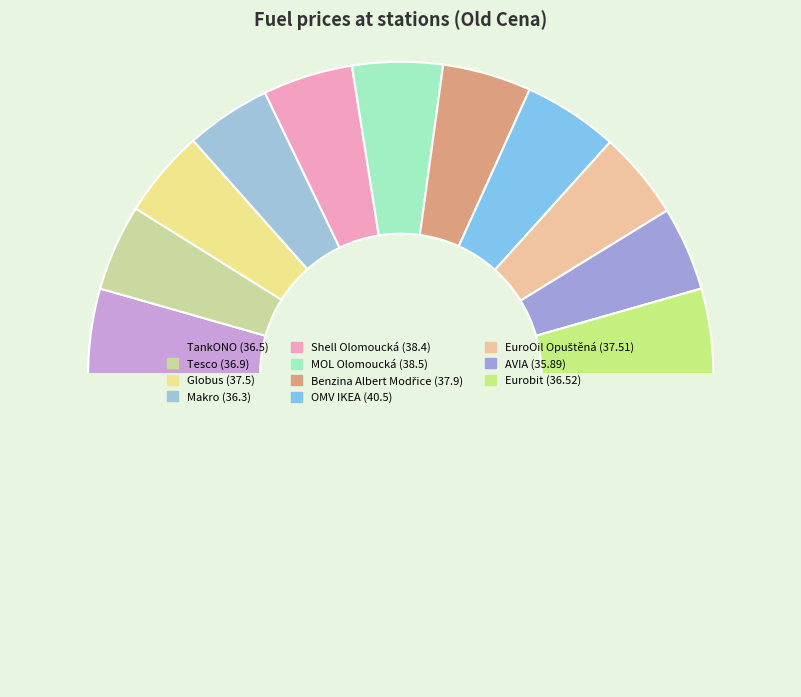

Which slice is the smallest?

AVIA